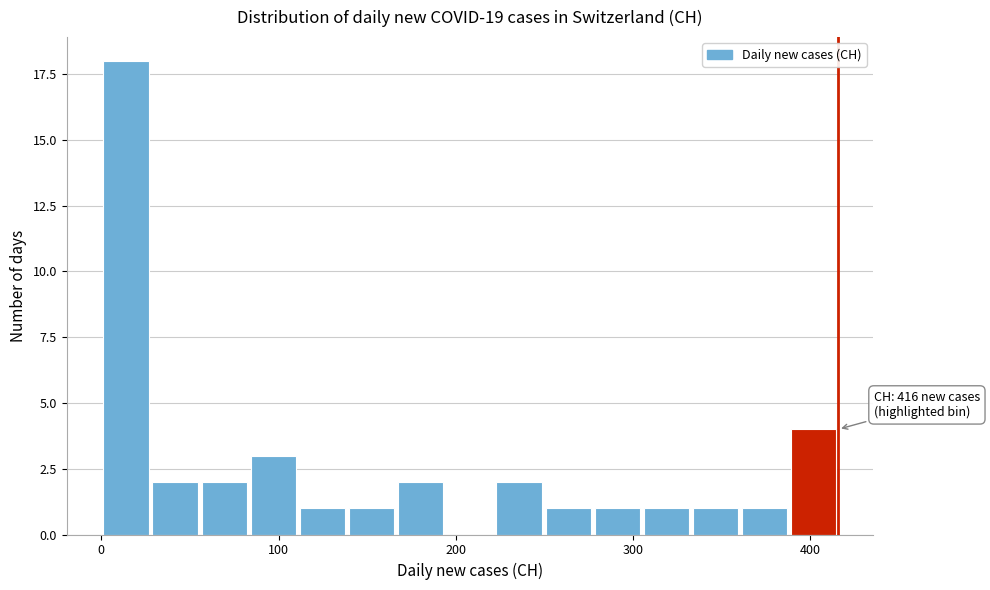

Around what value on the x-axis is the tallest bar? Give the approximate position of its centre, as read against the axis.

10